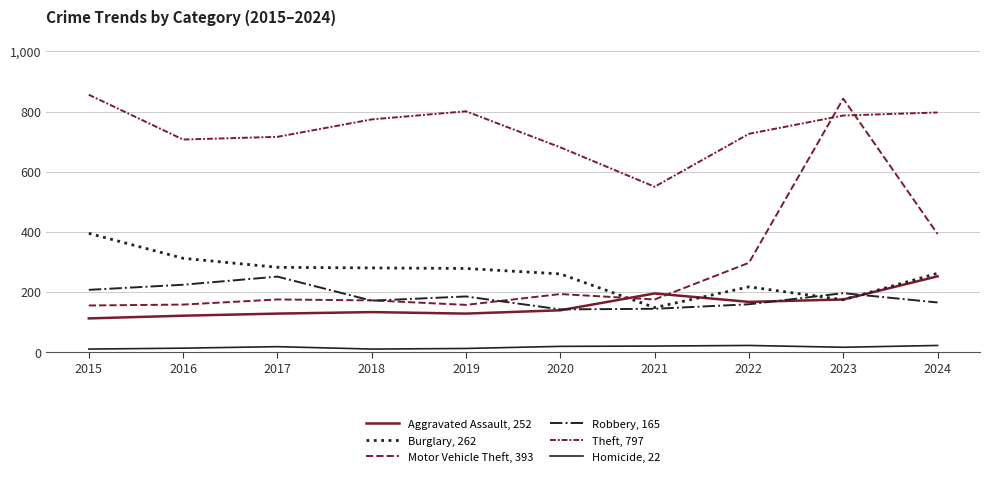

How many lines are shown in the chart?

6